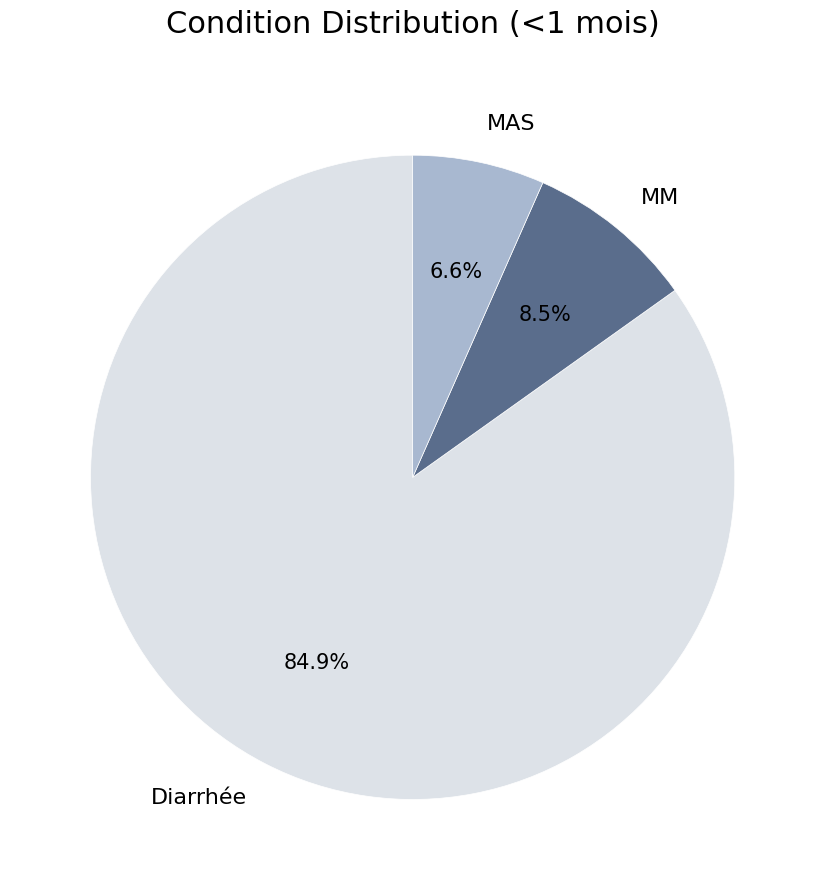

Which slice is the largest?

Diarrhée